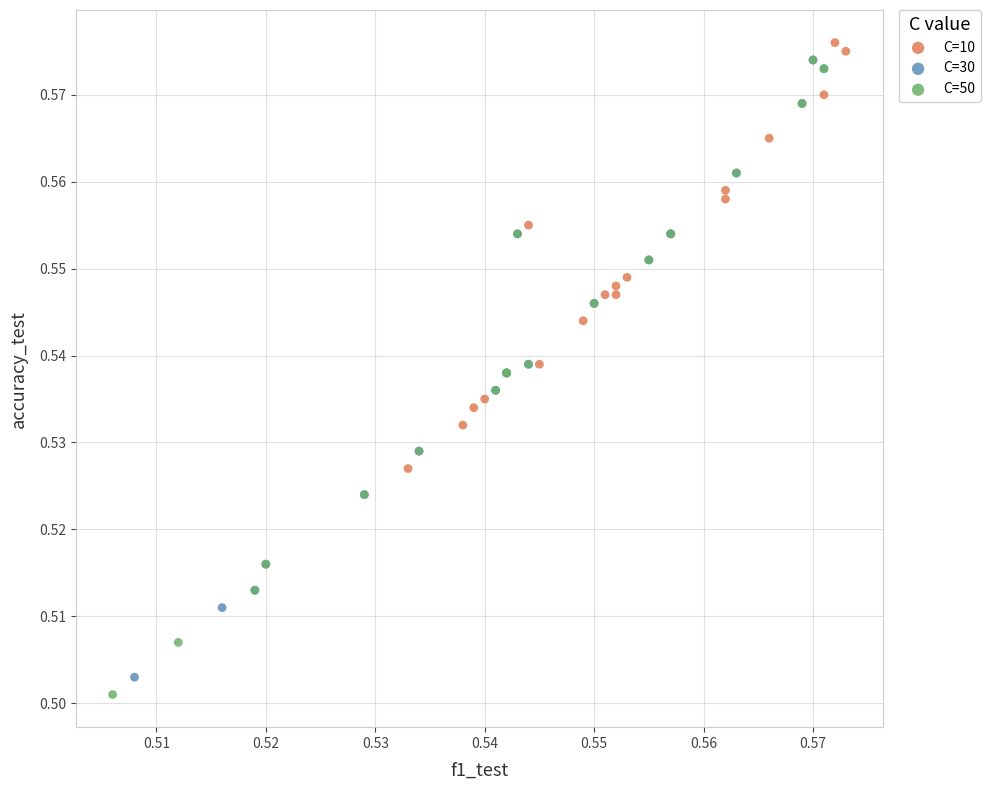

What are all the series names shown in the legend?

C=10, C=30, C=50